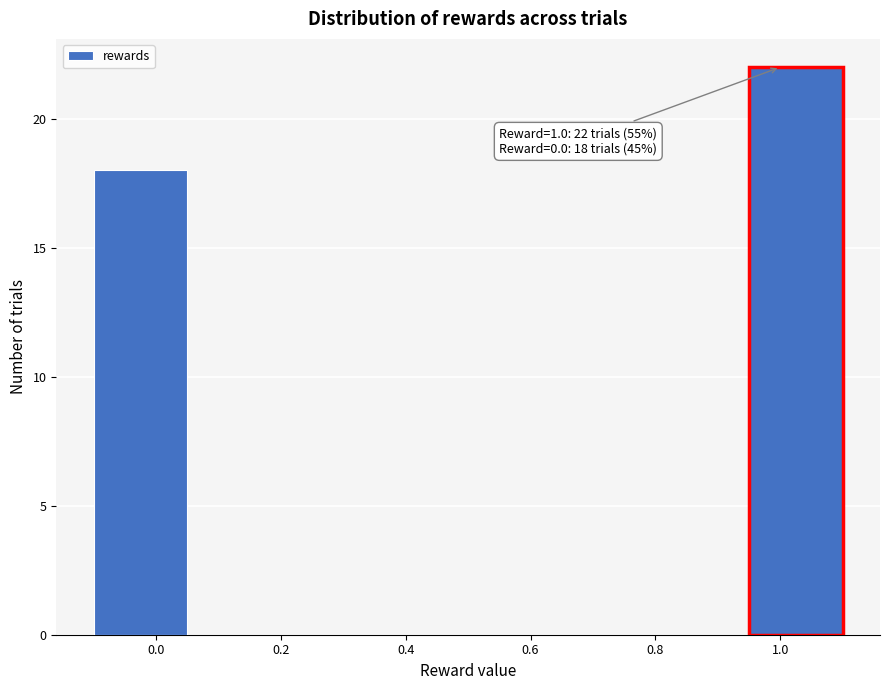

Over which range of the x-axis is the bar tallest?

0.95 to 1.10